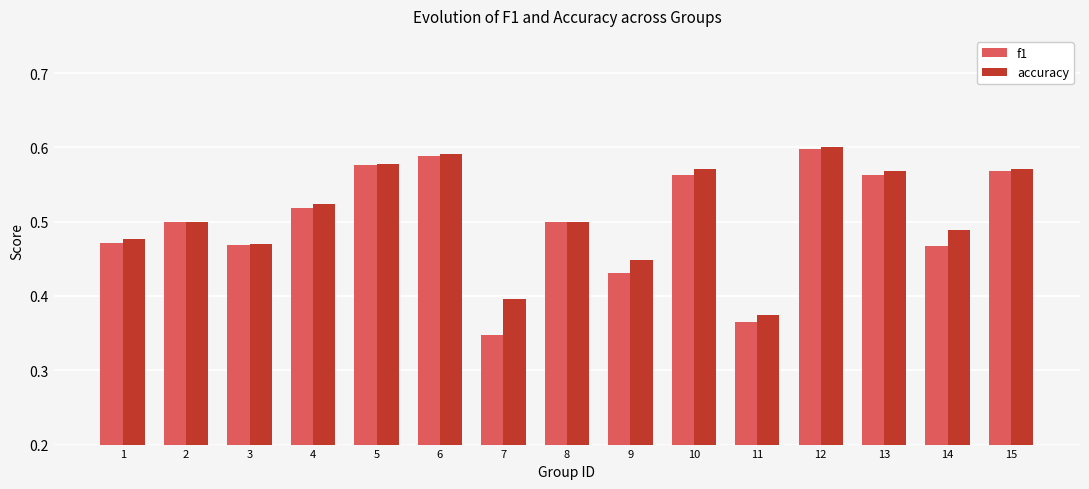

Count the f1 values in the range 0 to 1.

15